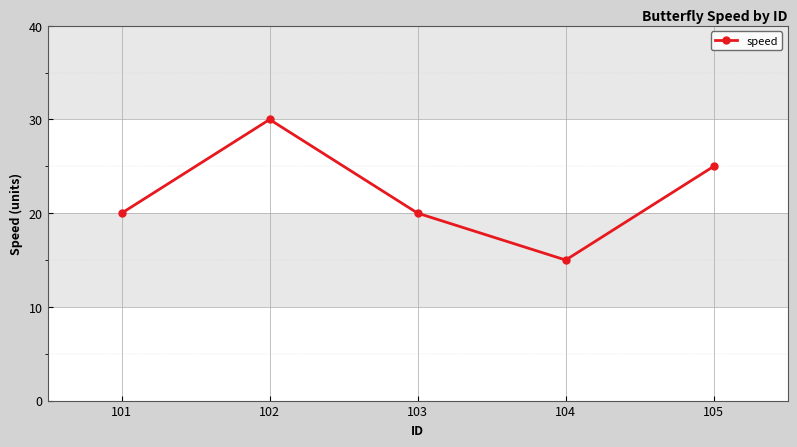

Count the number of categories in the chart.

5